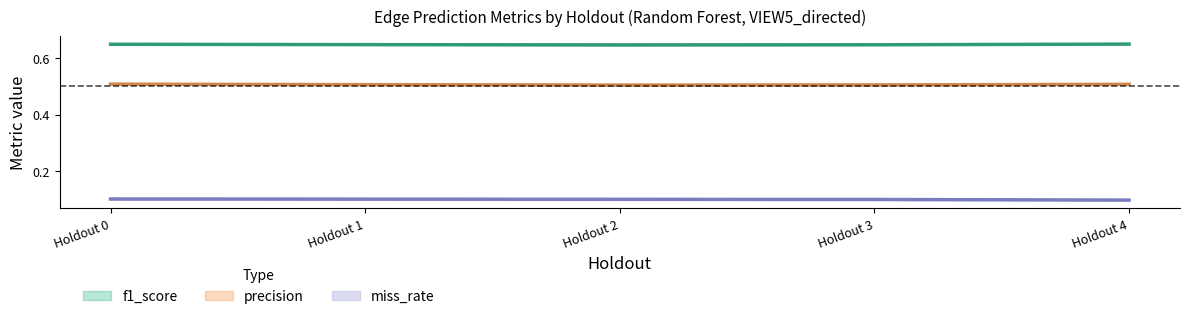

True or false: precision_test and miss_rate_train intersect in this chart.

False